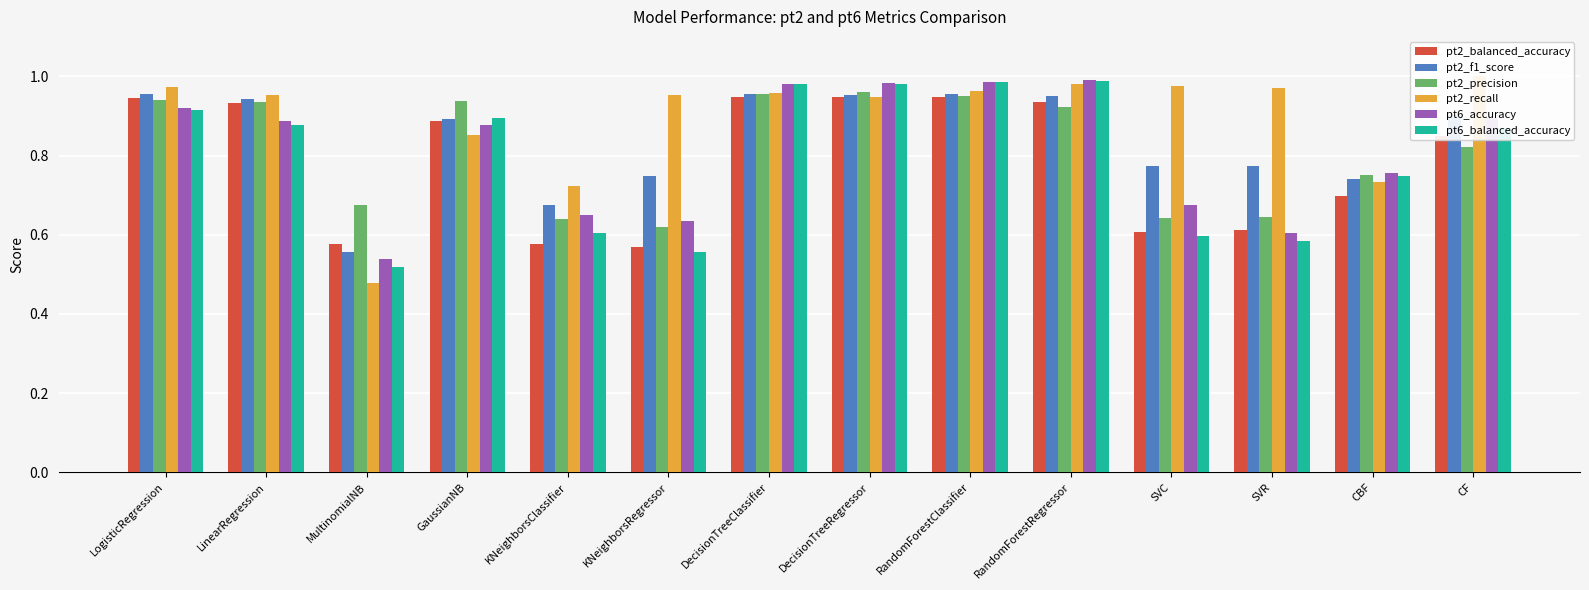

What is the maximum value for pt2_balanced_accuracy?

0.9